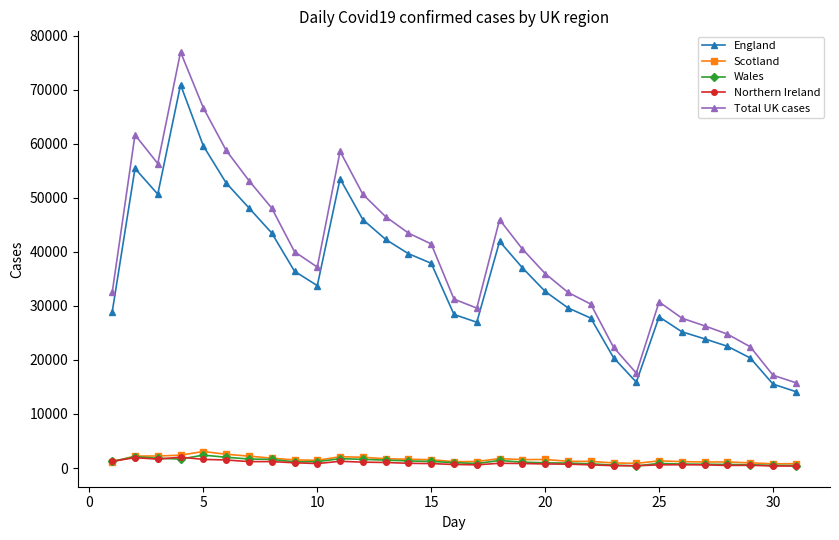

True or false: England has more than 1 interior local peaks.

True